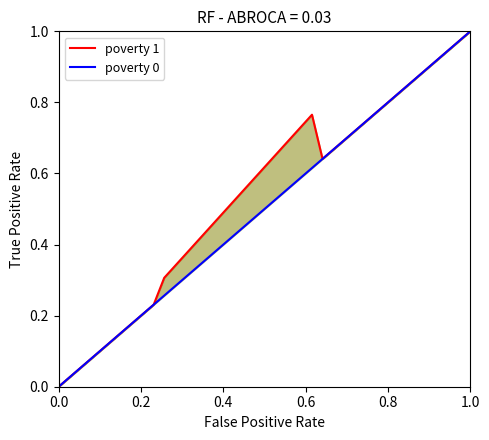

True or false: poverty 0 and poverty 1 cross at least once.

False